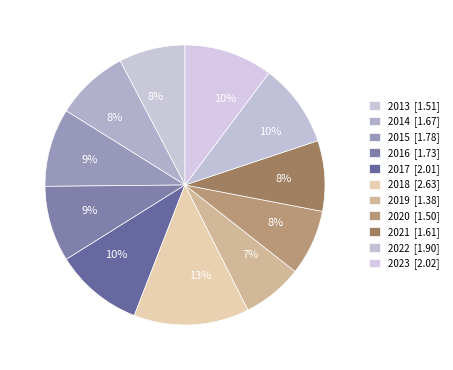

What is the largest slice in the pie chart?

2018